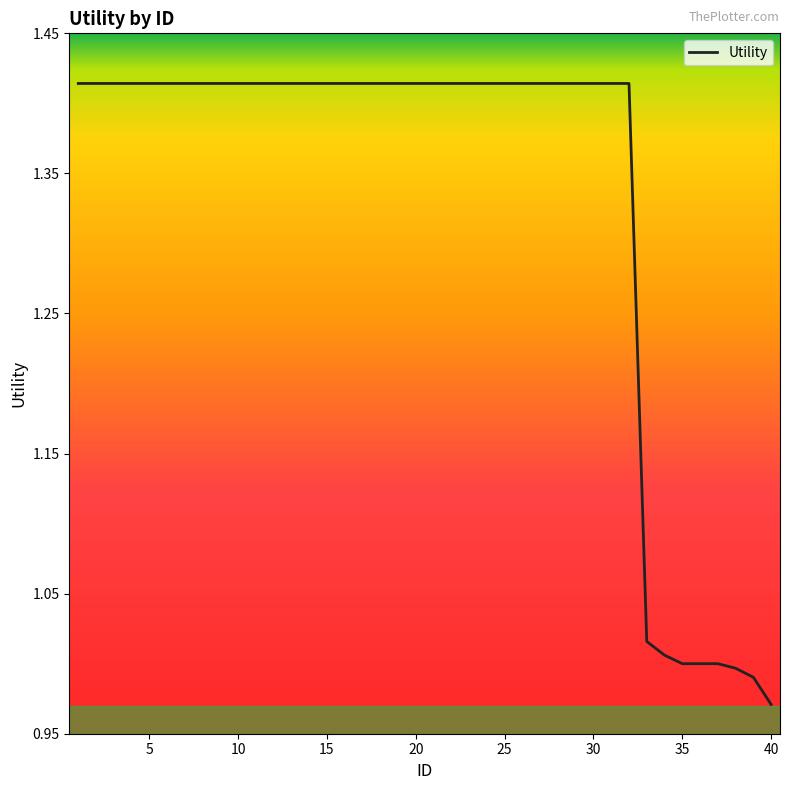

What is the difference between the maximum and minimum values?

0.4